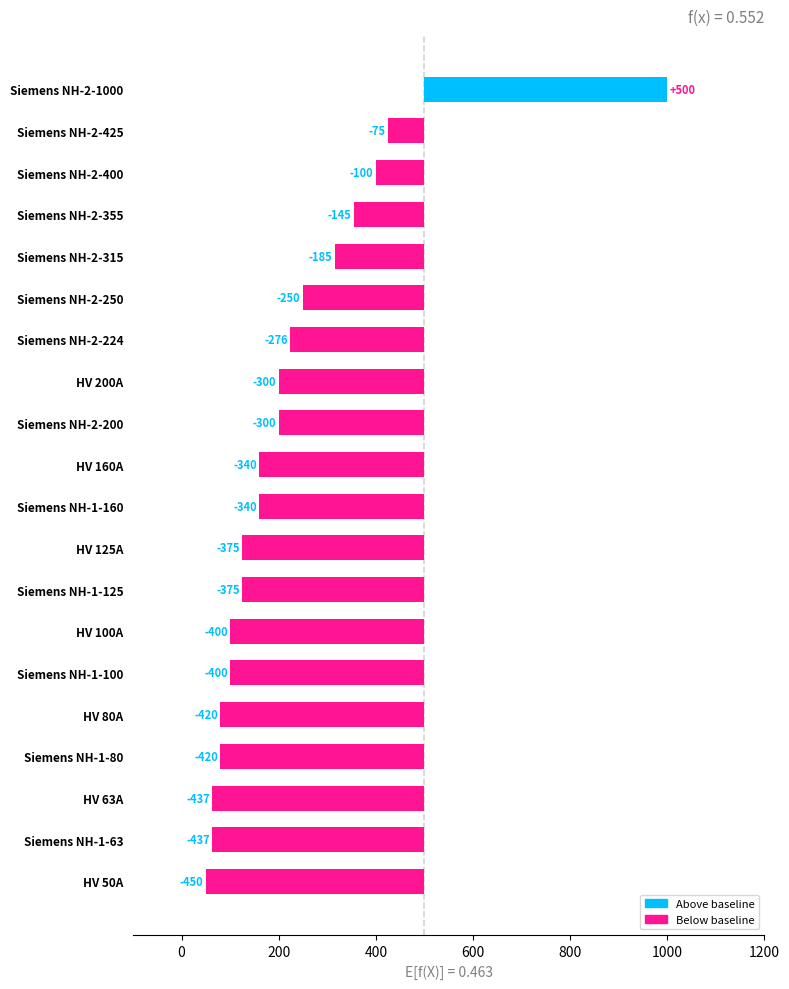

What is the sum of all values?

-5525